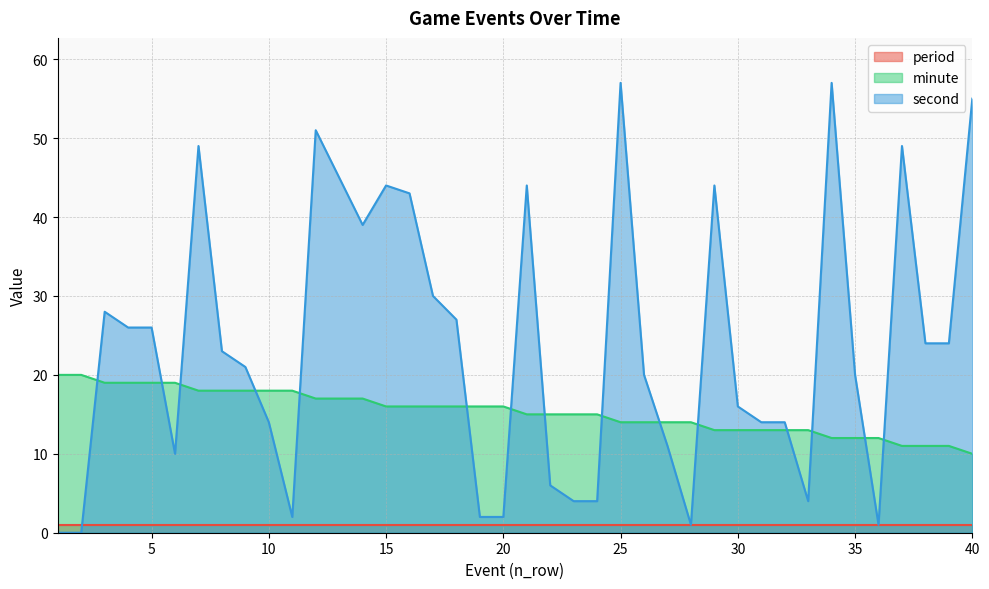

What are all the series names shown in the legend?

period, minute, second